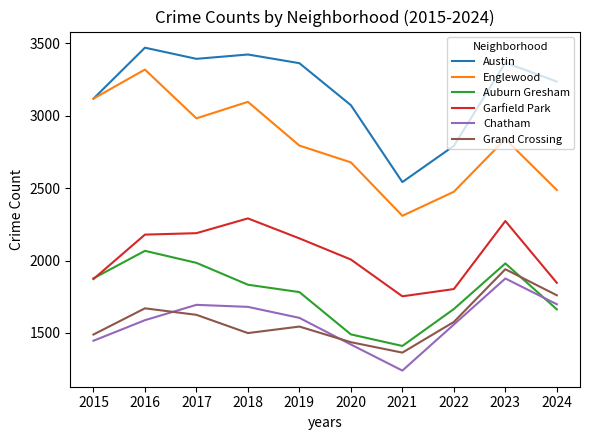

The value of Chatham at 2018 is 1680. True or false?

True